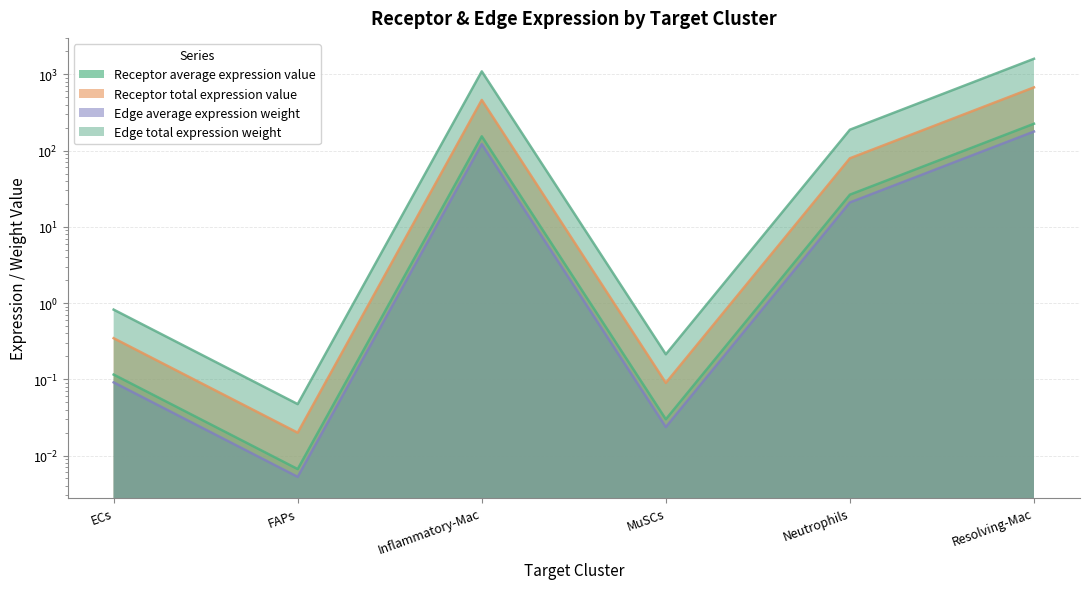

What are all the series names shown in the legend?

Receptor average expression value, Receptor total expression value, Edge average expression weight, Edge total expression weight